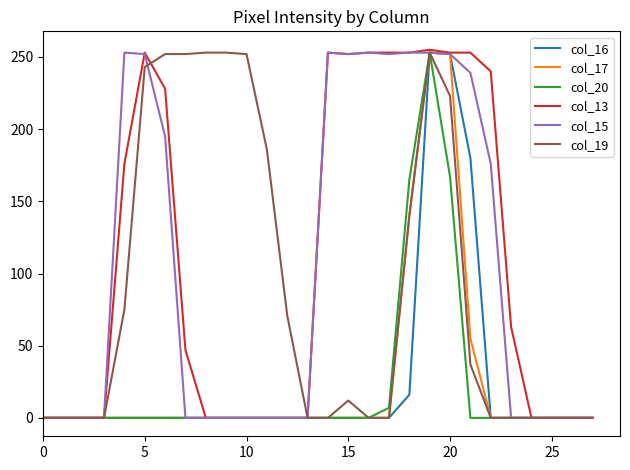

Which series has the largest range (max minus min)?

col_13